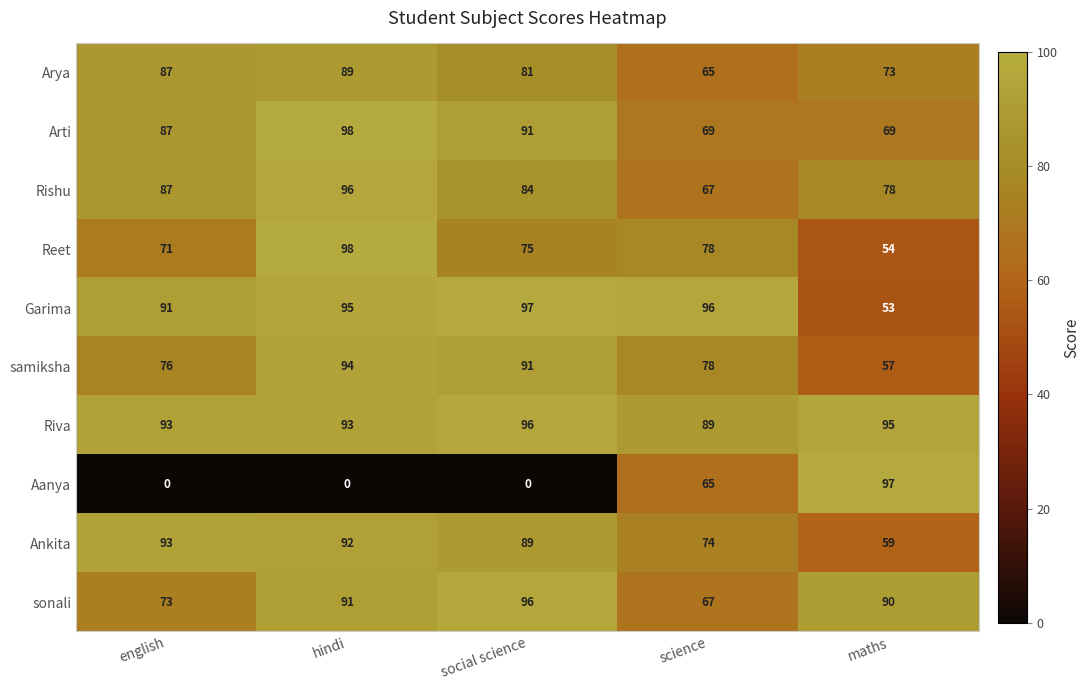

The Arti series shows 28 at social science. True or false?

False